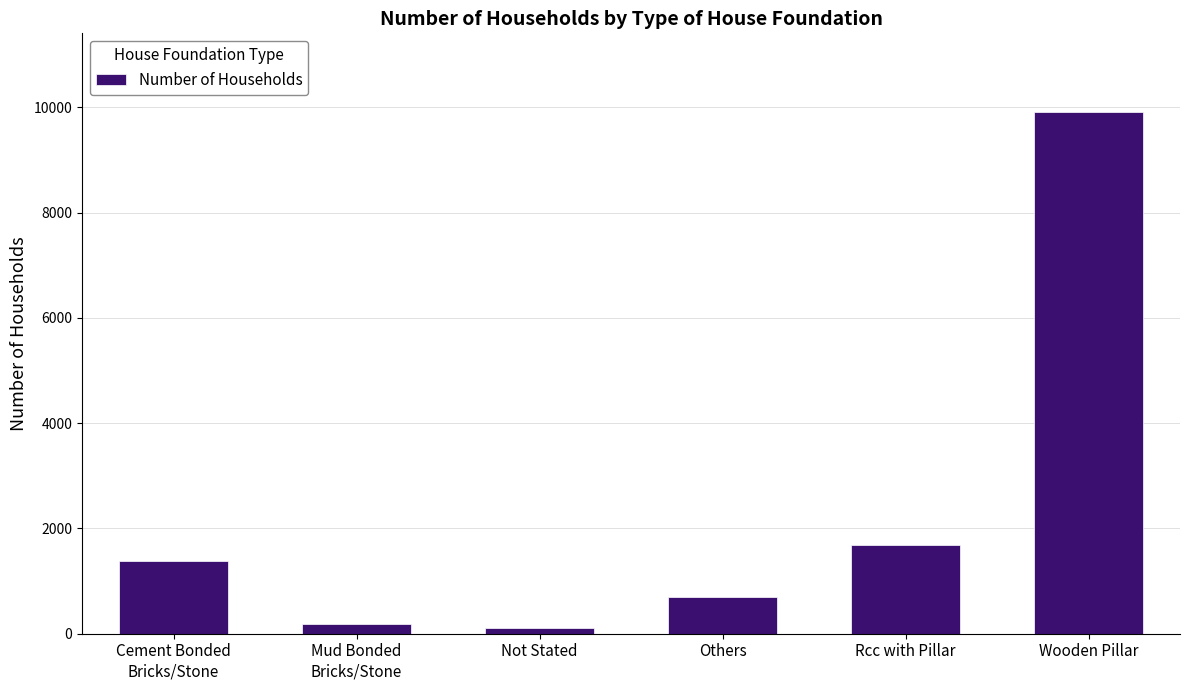

Are the bars horizontal?

No